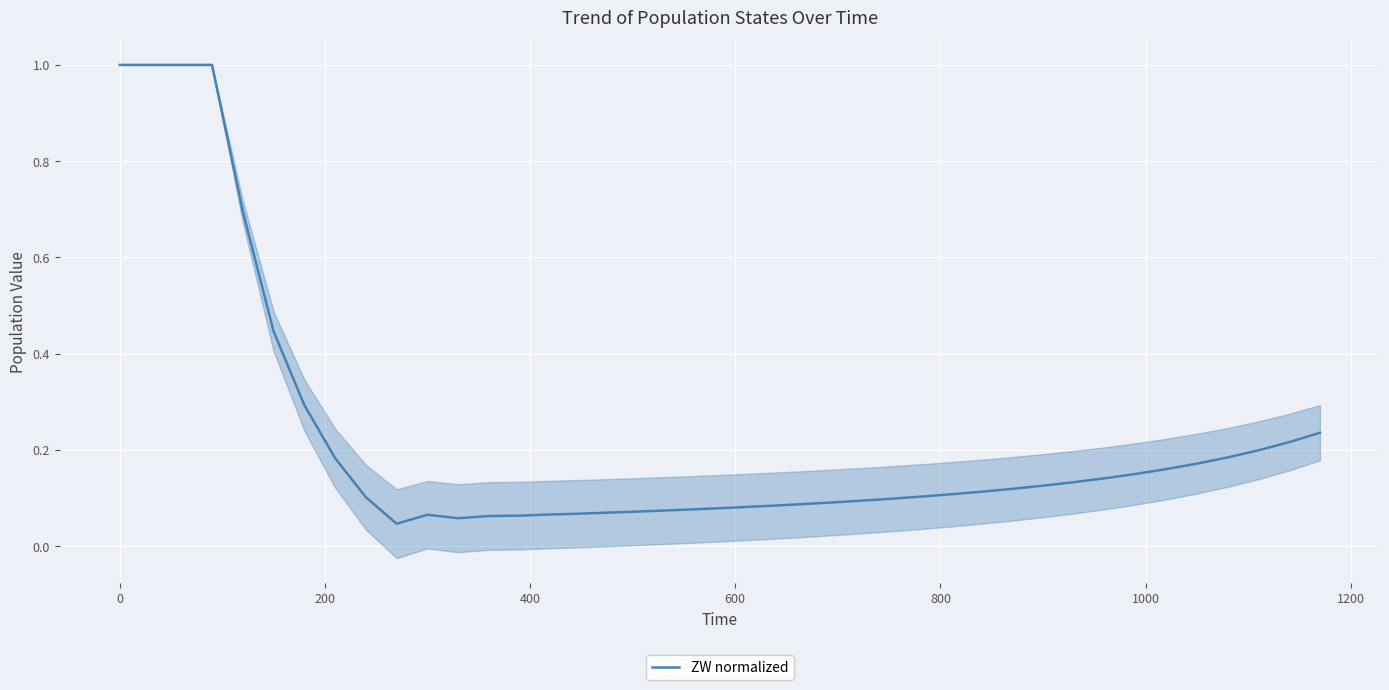

True or false: ZW normalized has a value of 0.5 at 0.

False